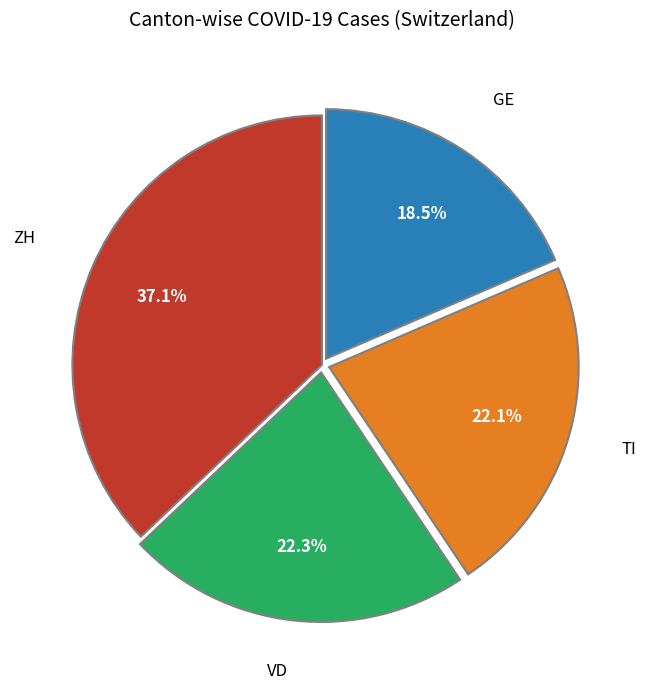

Count the number of slices in the pie.

4